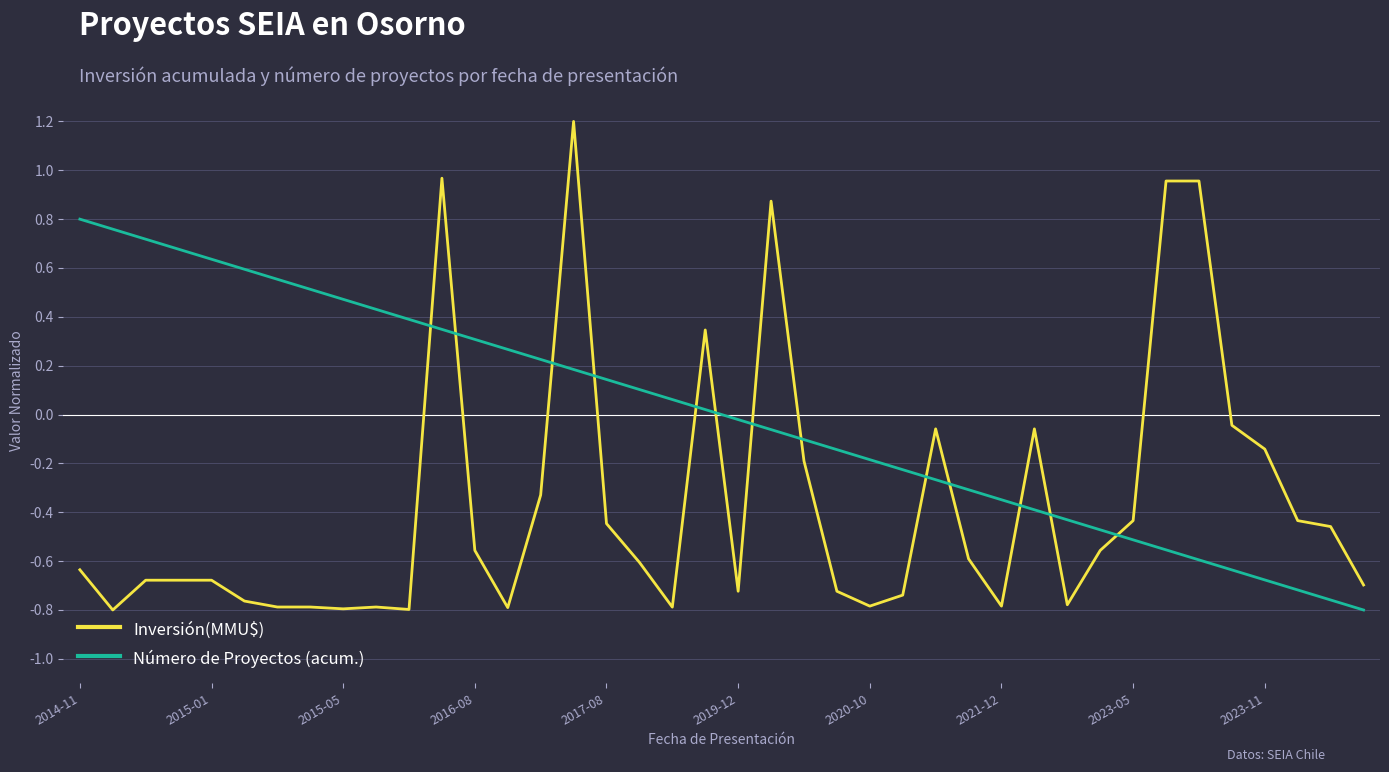

Which series has the largest total across all categories?

Número de Proyectos (acum.)